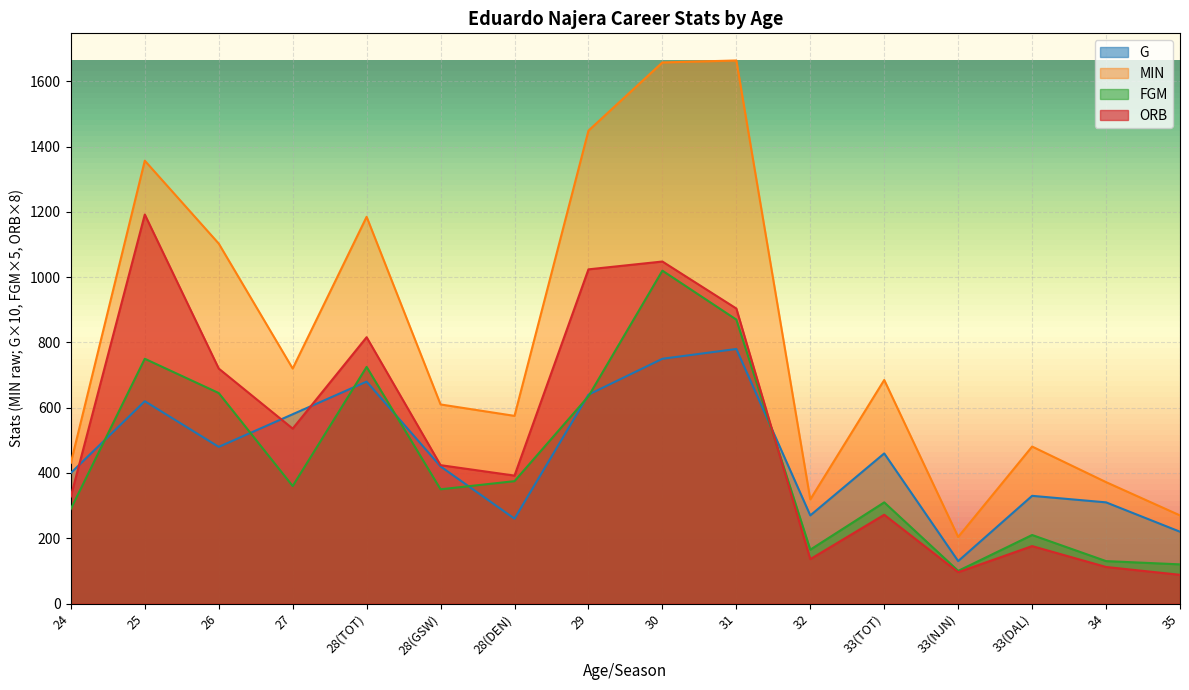

Where is the first local minimum for ORB?

27